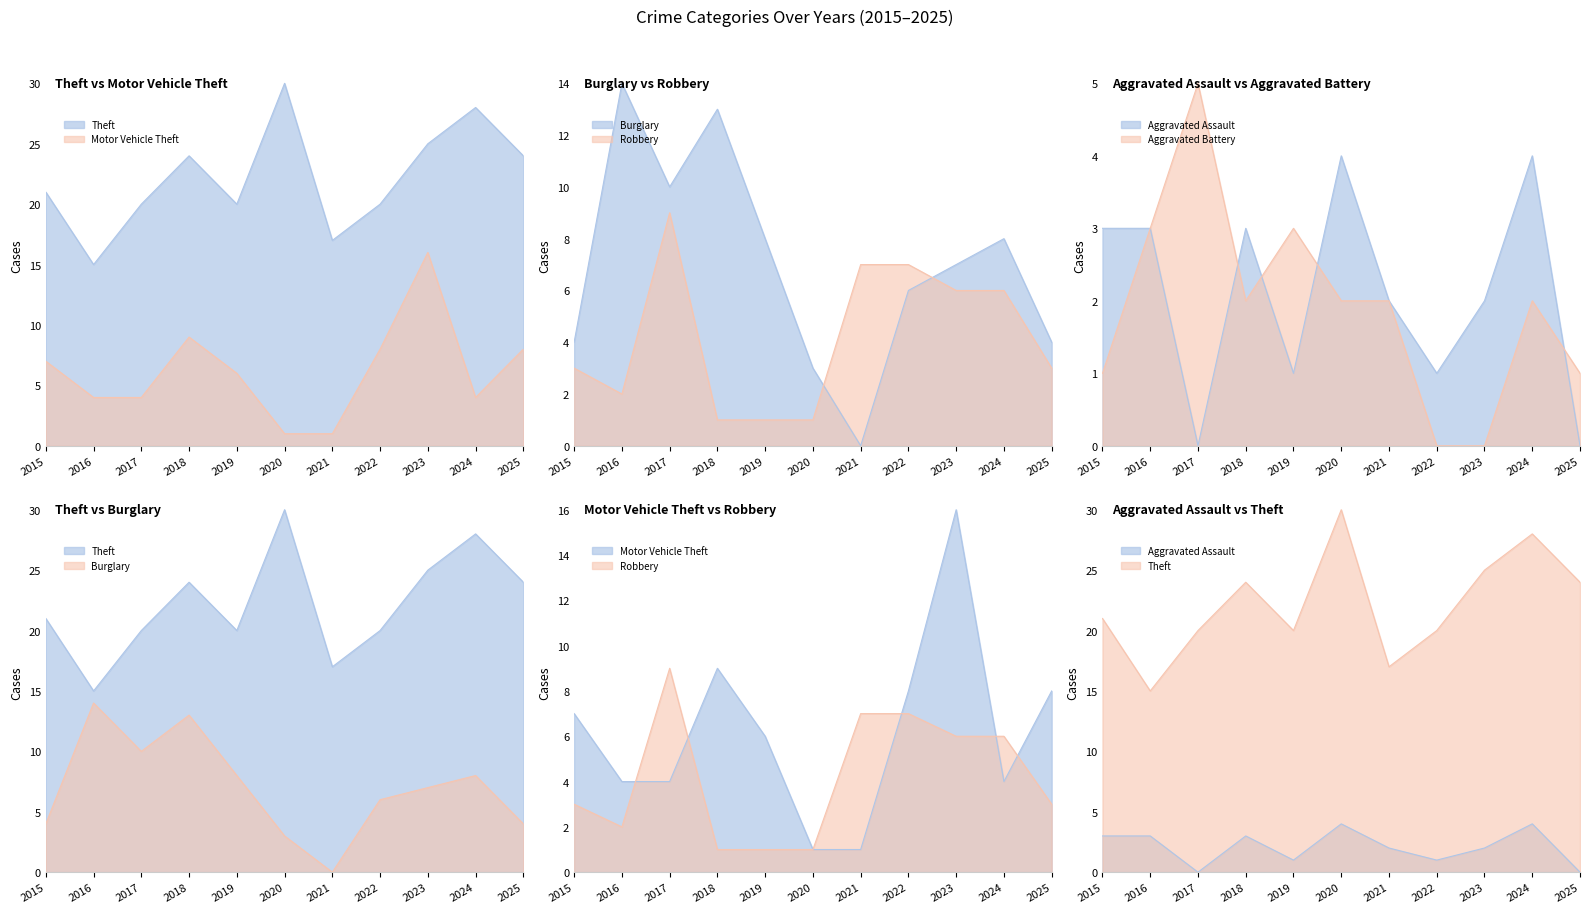

Reading left to right, extract all data points from this chart.

Theft: 21	15	20	24	20	30	17	20	25	28	24
Motor Vehicle Theft: 7	4	4	9	6	1	1	8	16	4	8
Burglary: 4	14	10	13	8	3	0	6	7	8	4
Robbery: 3	2	9	1	1	1	7	7	6	6	3
Aggravated Assault: 3	3	0	3	1	4	2	1	2	4	0
Aggravated Battery: 1	3	5	2	3	2	2	0	0	2	1